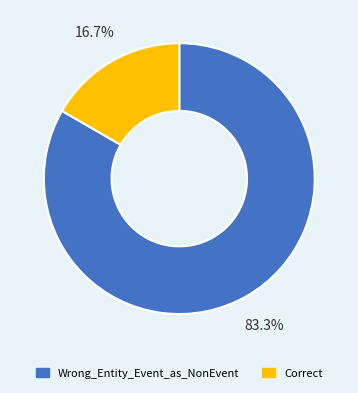

Which has a higher value, Wrong_Entity_Event_as_NonEvent or Correct?

Wrong_Entity_Event_as_NonEvent